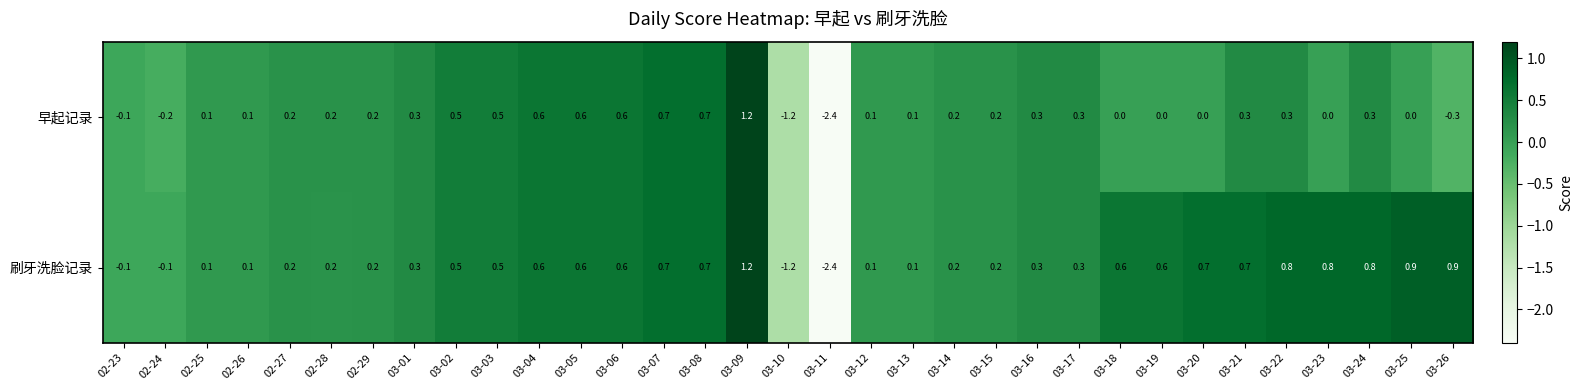

Count the number of categories in the chart.

33